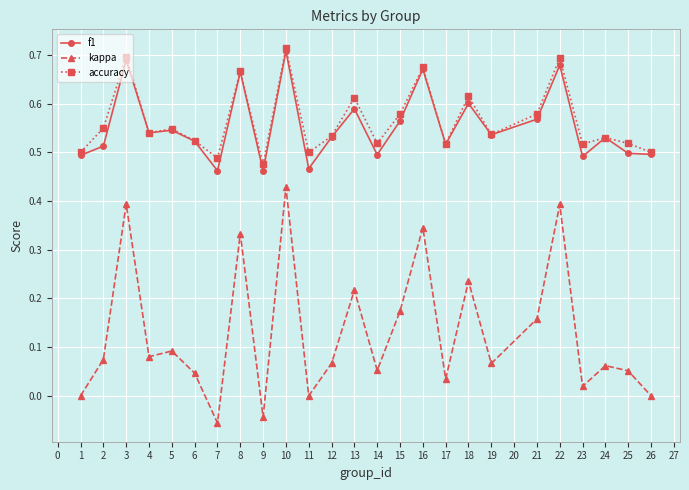

Which series has the largest total across all categories?

accuracy